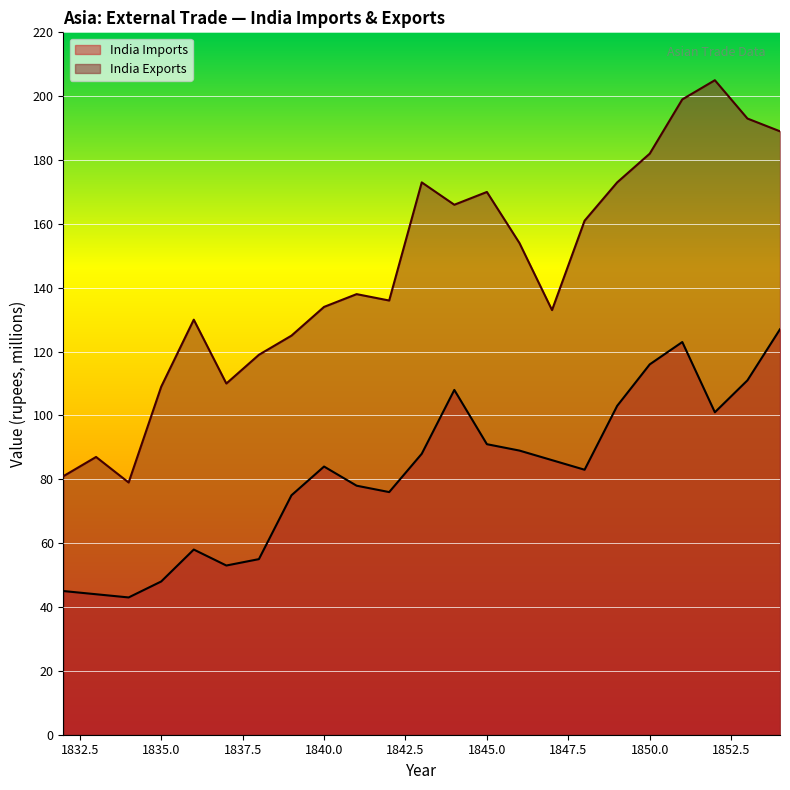

The India Exports series shows 80 at 1839. True or false?

False